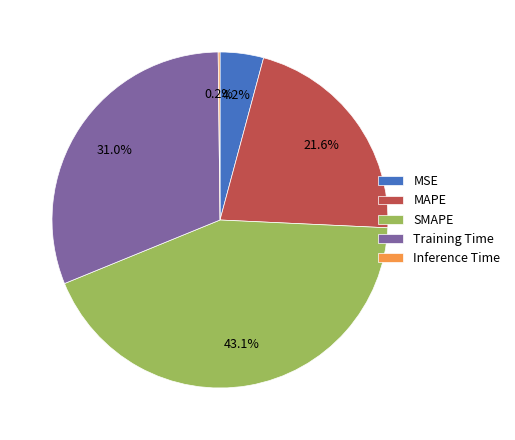

Which category has the biggest portion of the pie?

SMAPE